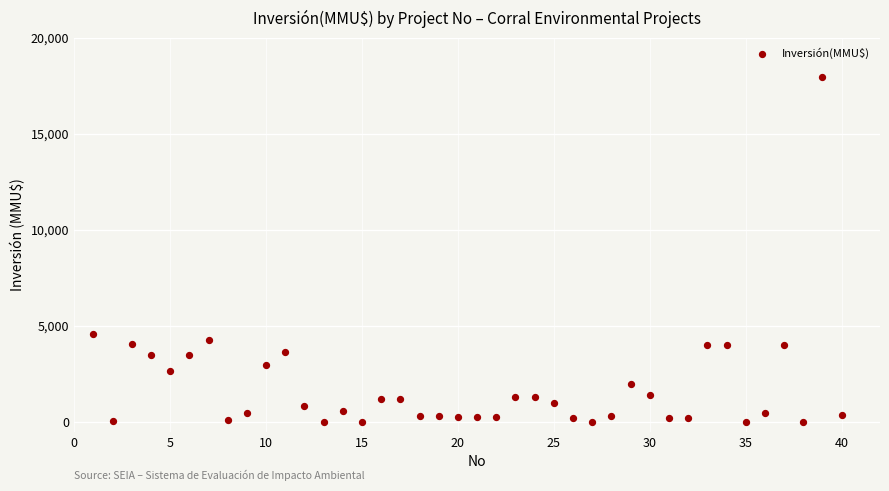

What is the range of X values (max minus min)?

39